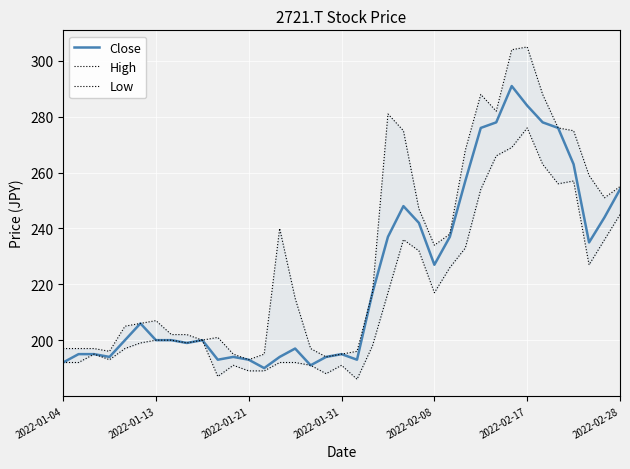

True or false: High and Close intersect in this chart.

False